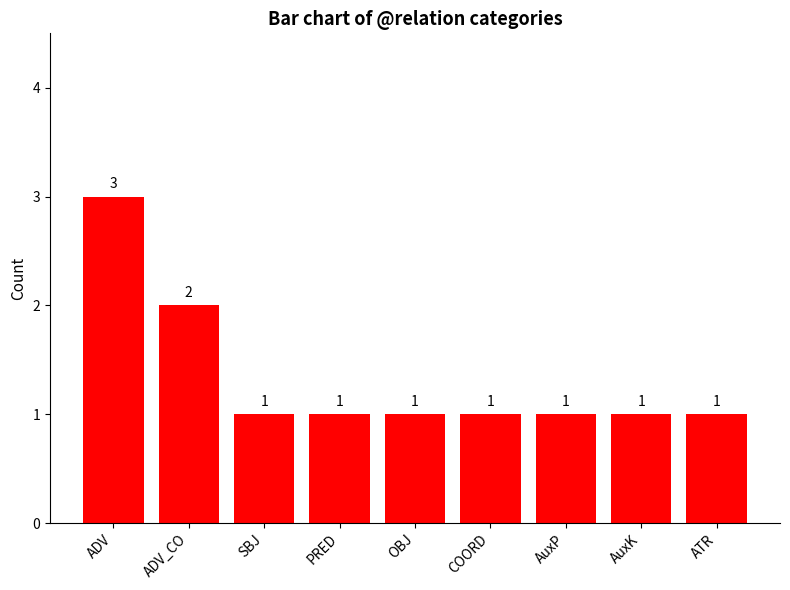

What is the value of the 6th bar from the left?

1